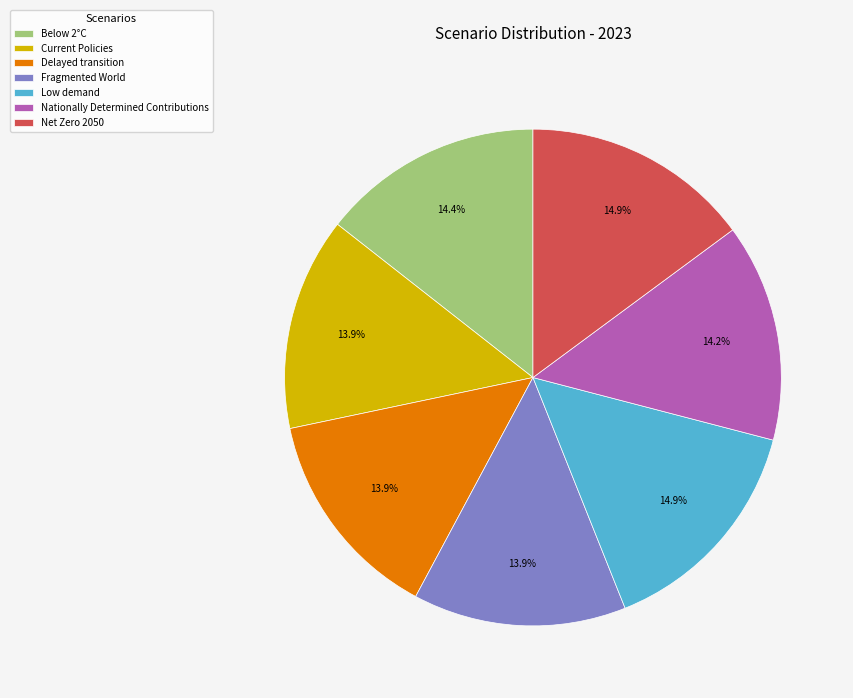

To the nearest percent, what is the combined percentage of Low demand and Fragmented World?

29%